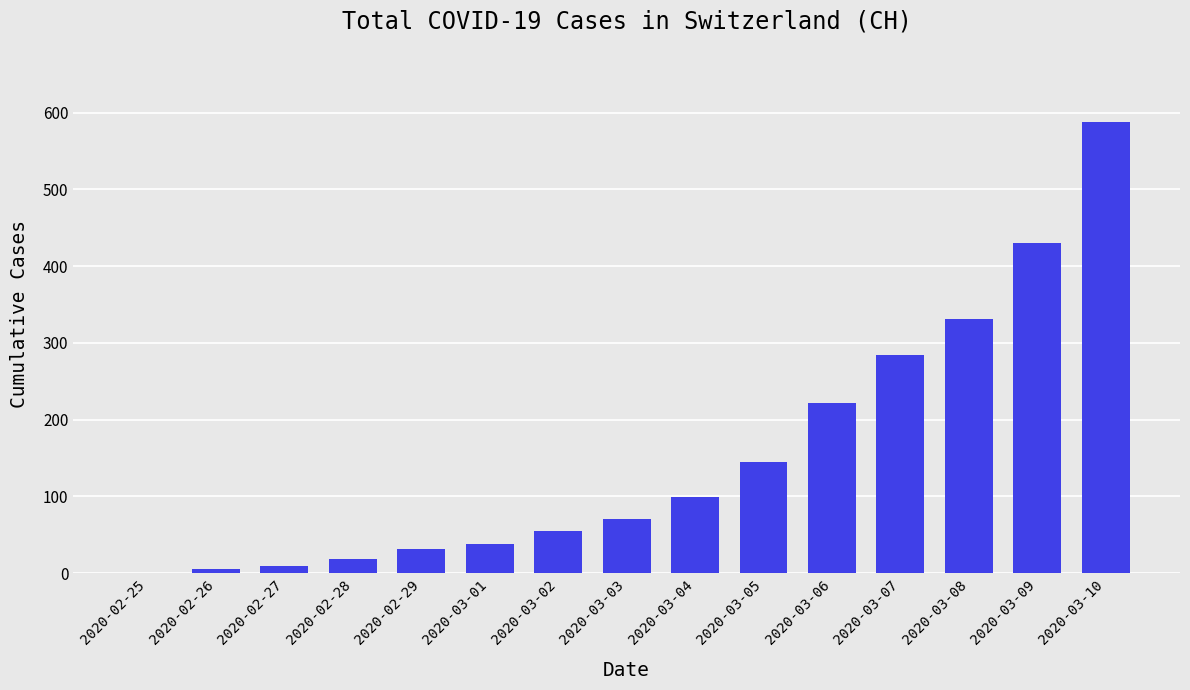

The value at 2020-03-09 is 430. True or false?

True